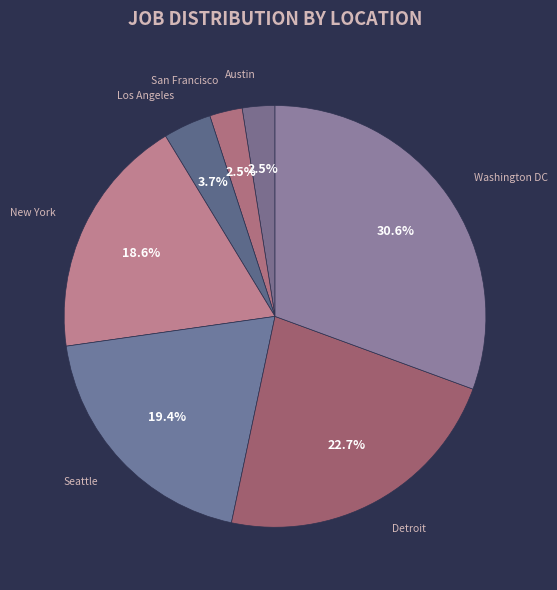

How many slices are in this pie chart?

7